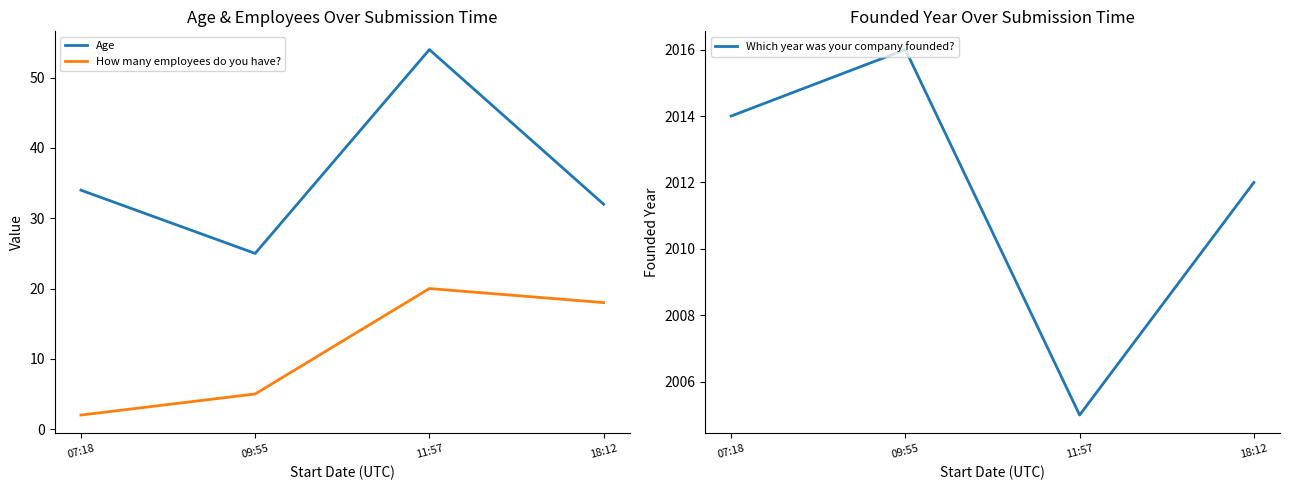

What is the minimum value shown in the chart?

2